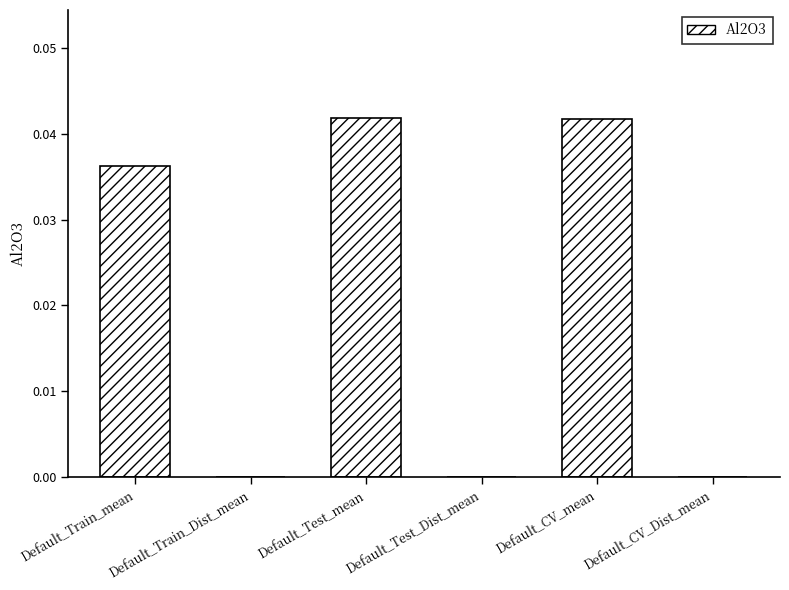

Between Default_CV_mean and Default_Train_Dist_mean, which is larger?

Default_CV_mean